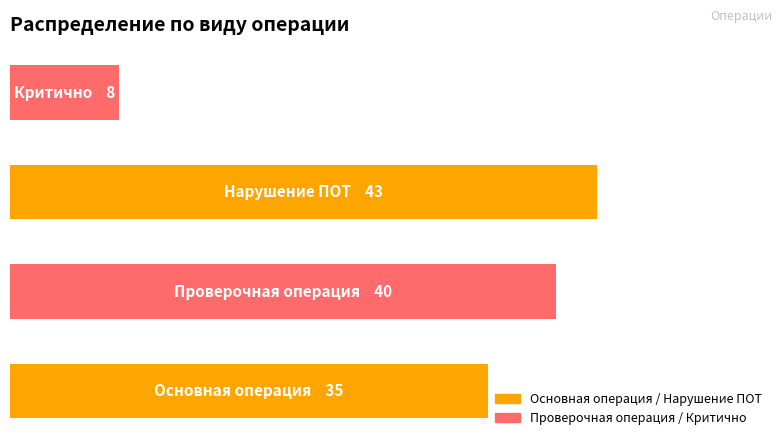

The value of Основная операция / Нарушение ПОТ at 1 is 70. True or false?

False